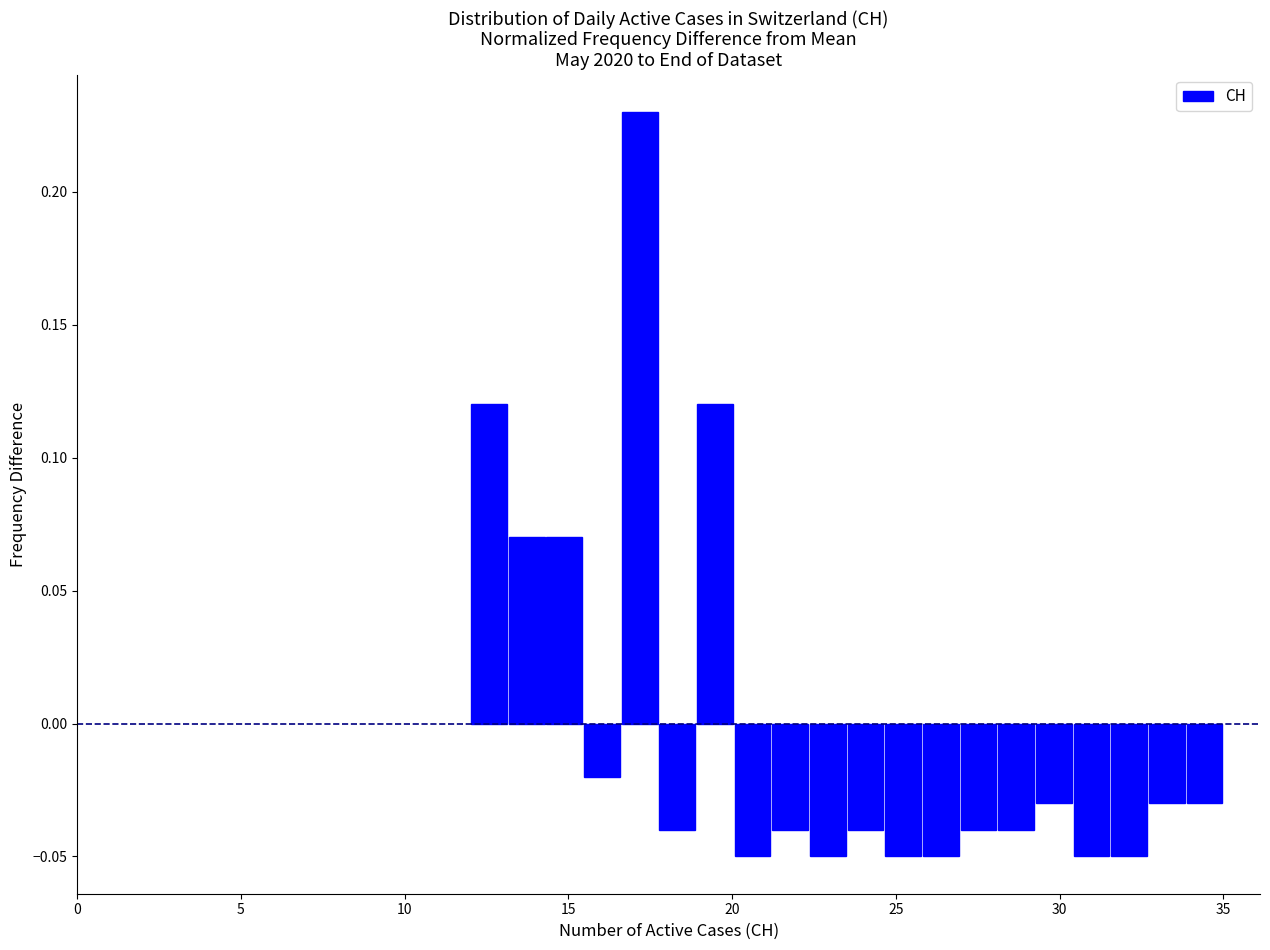

Read against the x-axis, roughly where is the centre of the tallest bar?

17.0